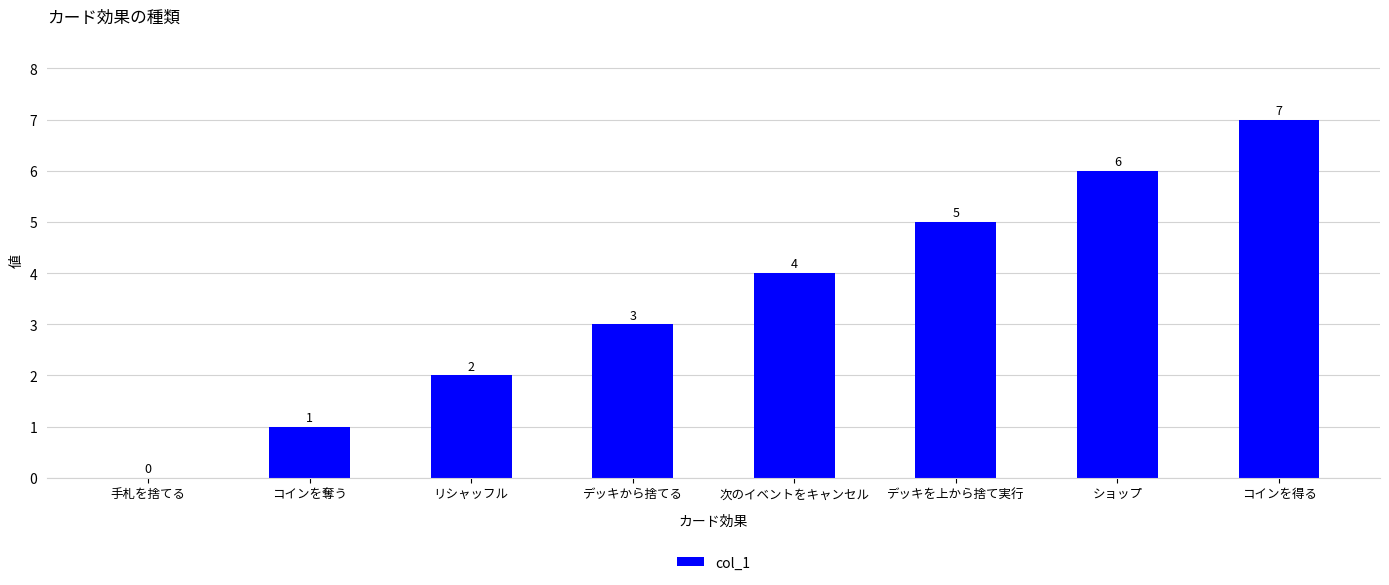

True or false: the data shows 5 at デッキを上から捨て実行.

True